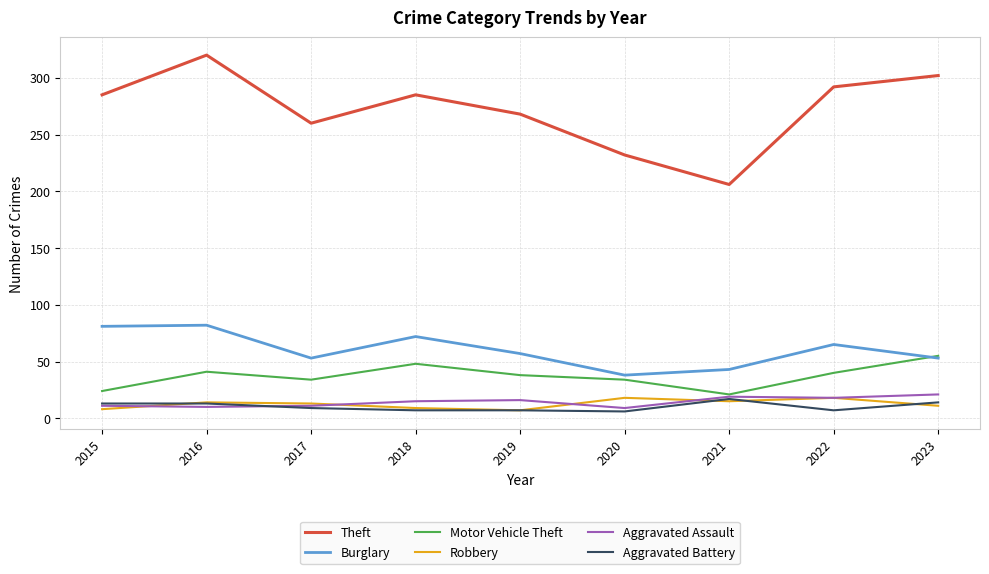

What is the sum of all Theft values?

2450